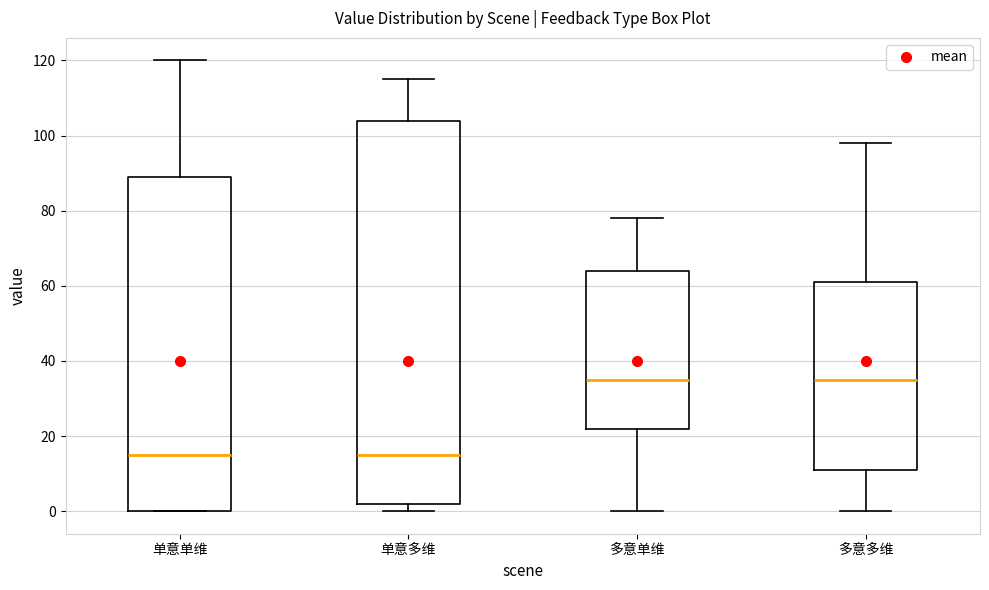

Comparing the boxes themselves (not the whiskers), which one is the tallest?

单意多维